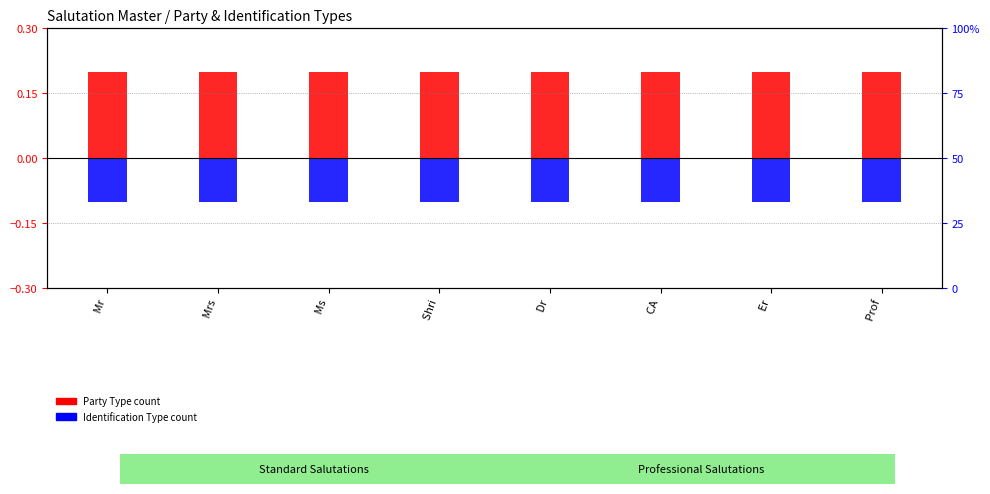

List the series in order of their overall mean, highest first.

Party Type count, Identification Type count